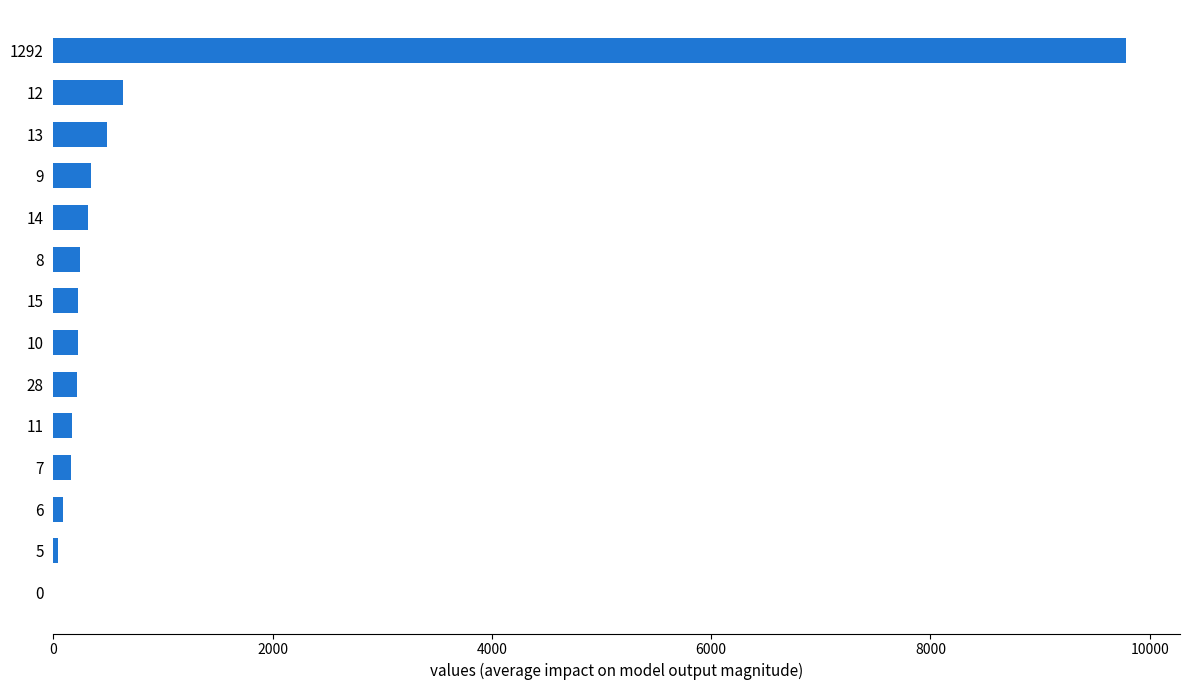

How many data points does each series have?

14